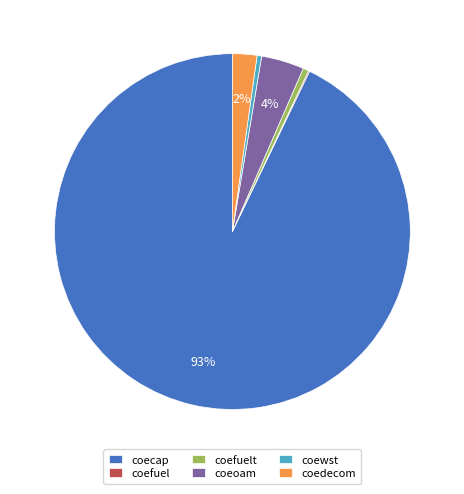

Is the sum of coewst and coecap greater than half?

Yes